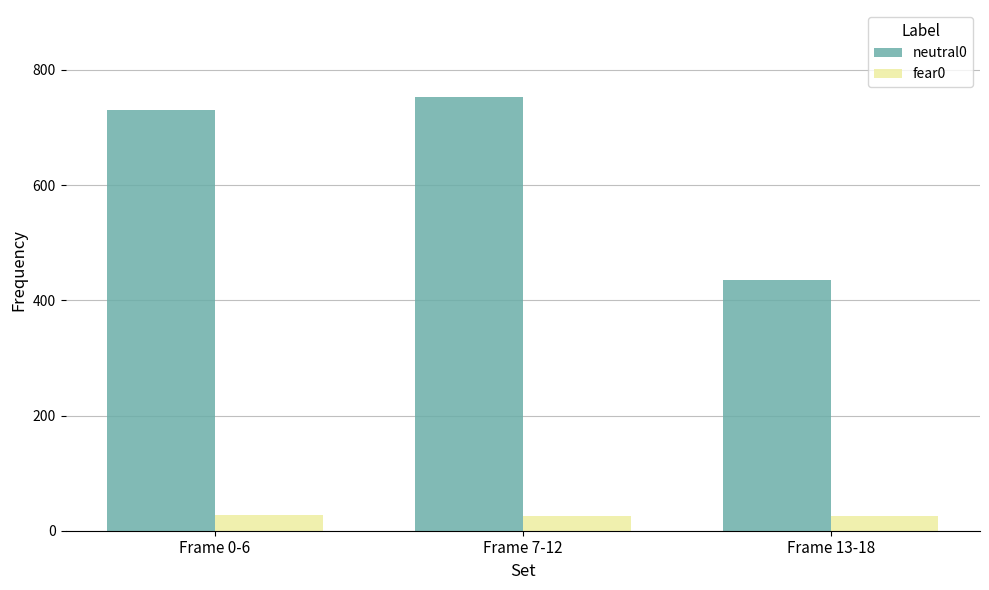

At how many categories does at least one series exceed 713?

2